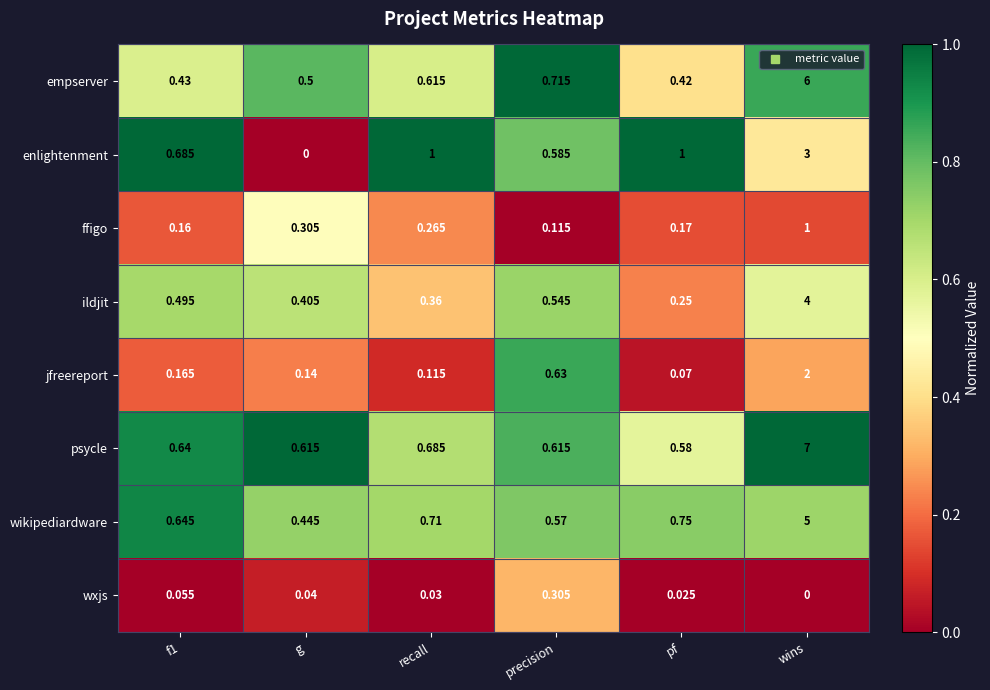

At which label does wxjs reach its peak?

precision